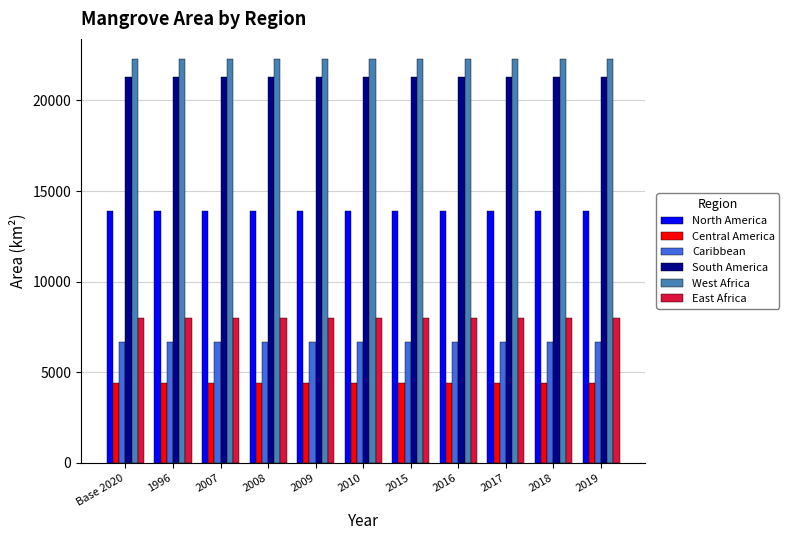

Which series has the largest total across all categories?

West Africa